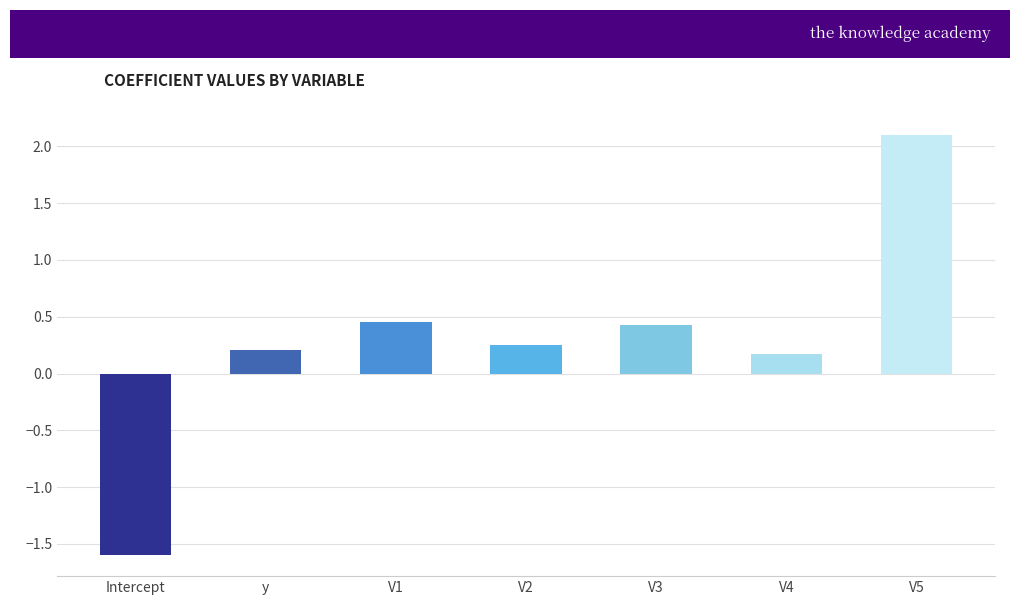

What is the minimum value shown in the chart?

-1.6